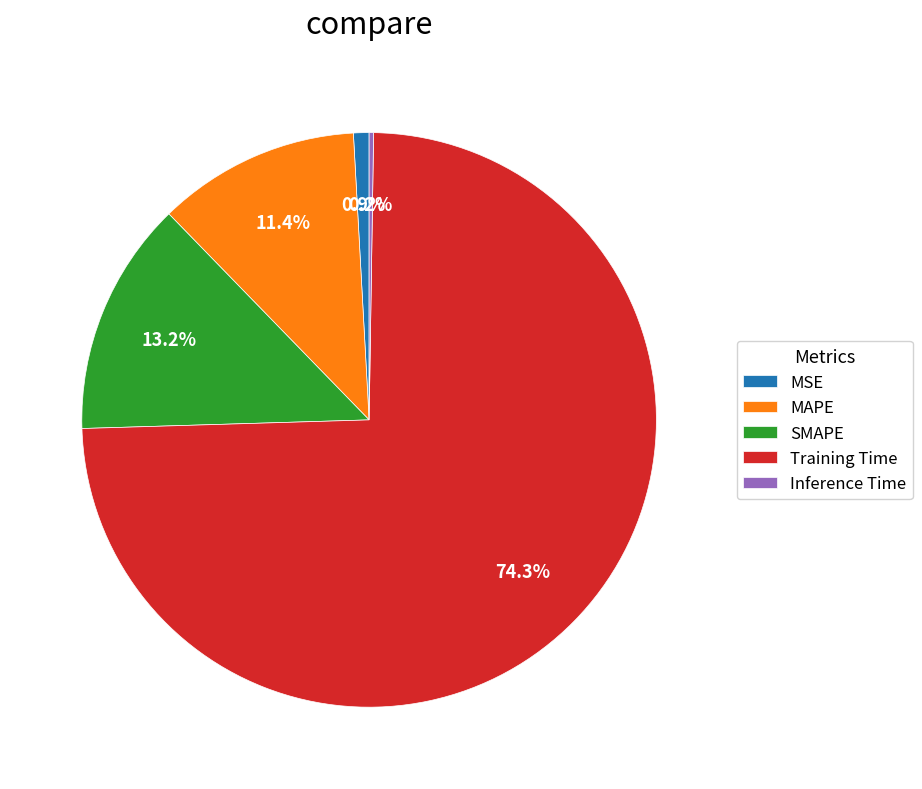

Which slice represents more than half of the pie?

Training Time